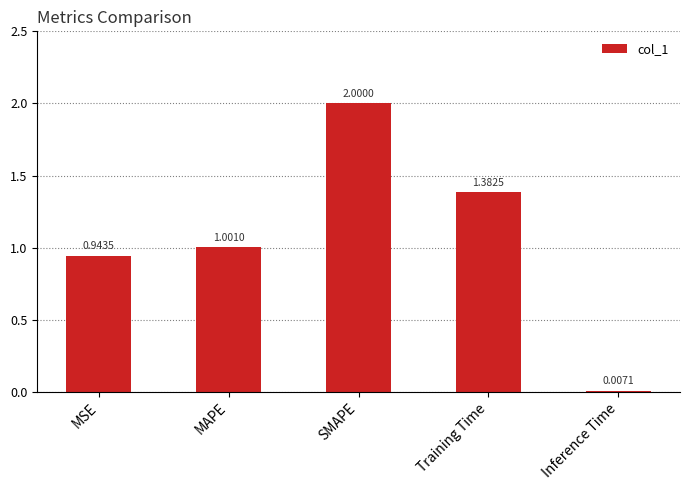

Where does the data first go above 1?

MAPE